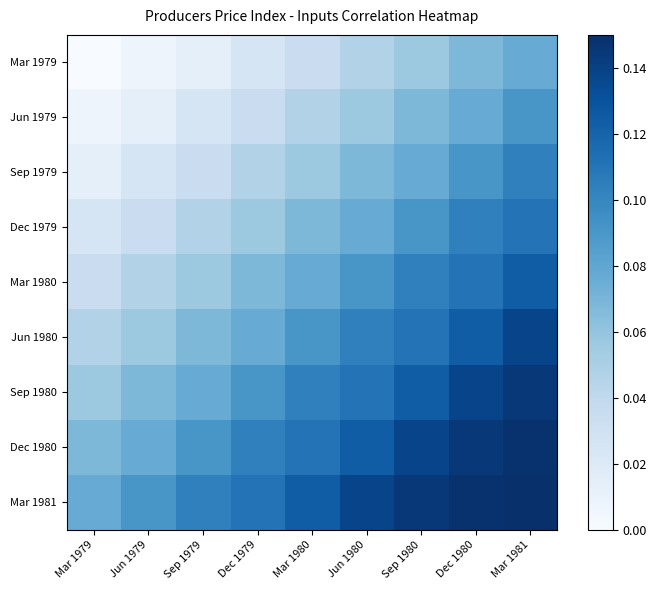

Reading right to left, extract all data points from this chart.

Mar 1979: Mar 1981=0.1	Dec 1980=0.1	Sep 1980=0.1	Jun 1980=0.0	Mar 1980=0.0	Dec 1979=0.0	Sep 1979=0.0	Jun 1979=0.0	Mar 1979=0.0
Jun 1979: Mar 1981=0.1	Dec 1980=0.1	Sep 1980=0.1	Jun 1980=0.1	Mar 1980=0.0	Dec 1979=0.0	Sep 1979=0.0	Jun 1979=0.0	Mar 1979=0.0
Sep 1979: Mar 1981=0.1	Dec 1980=0.1	Sep 1980=0.1	Jun 1980=0.1	Mar 1980=0.1	Dec 1979=0.0	Sep 1979=0.0	Jun 1979=0.0	Mar 1979=0.0
Dec 1979: Mar 1981=0.1	Dec 1980=0.1	Sep 1980=0.1	Jun 1980=0.1	Mar 1980=0.1	Dec 1979=0.1	Sep 1979=0.0	Jun 1979=0.0	Mar 1979=0.0
Mar 1980: Mar 1981=0.1	Dec 1980=0.1	Sep 1980=0.1	Jun 1980=0.1	Mar 1980=0.1	Dec 1979=0.1	Sep 1979=0.1	Jun 1979=0.0	Mar 1979=0.0
Jun 1980: Mar 1981=0.1	Dec 1980=0.1	Sep 1980=0.1	Jun 1980=0.1	Mar 1980=0.1	Dec 1979=0.1	Sep 1979=0.1	Jun 1979=0.1	Mar 1979=0.0
Sep 1980: Mar 1981=0.1	Dec 1980=0.1	Sep 1980=0.1	Jun 1980=0.1	Mar 1980=0.1	Dec 1979=0.1	Sep 1979=0.1	Jun 1979=0.1	Mar 1979=0.1
Dec 1980: Mar 1981=0.1	Dec 1980=0.1	Sep 1980=0.1	Jun 1980=0.1	Mar 1980=0.1	Dec 1979=0.1	Sep 1979=0.1	Jun 1979=0.1	Mar 1979=0.1
Mar 1981: Mar 1981=0.1	Dec 1980=0.1	Sep 1980=0.1	Jun 1980=0.1	Mar 1980=0.1	Dec 1979=0.1	Sep 1979=0.1	Jun 1979=0.1	Mar 1979=0.1